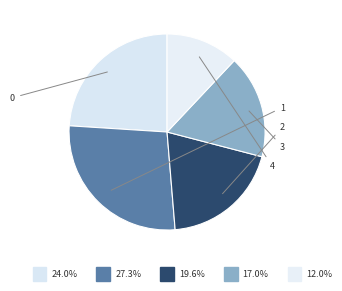

How many slices are in this pie chart?

5